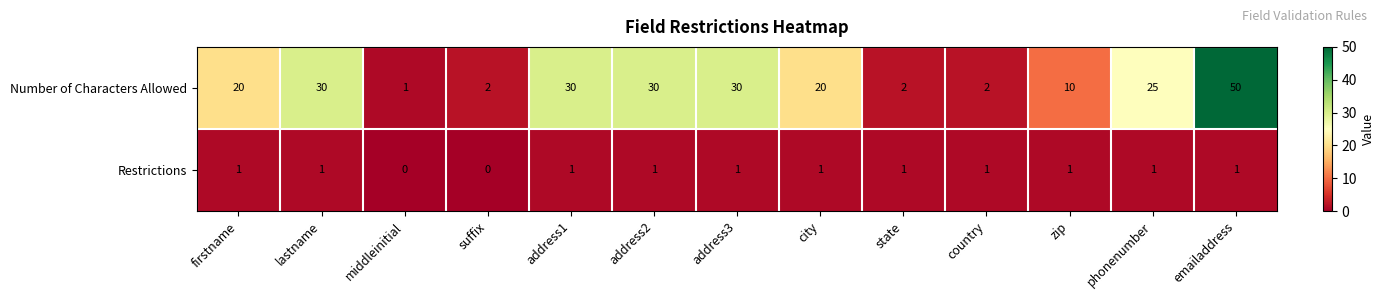

List the series in order of their peak value, lowest first.

Restrictions, Number of Characters Allowed